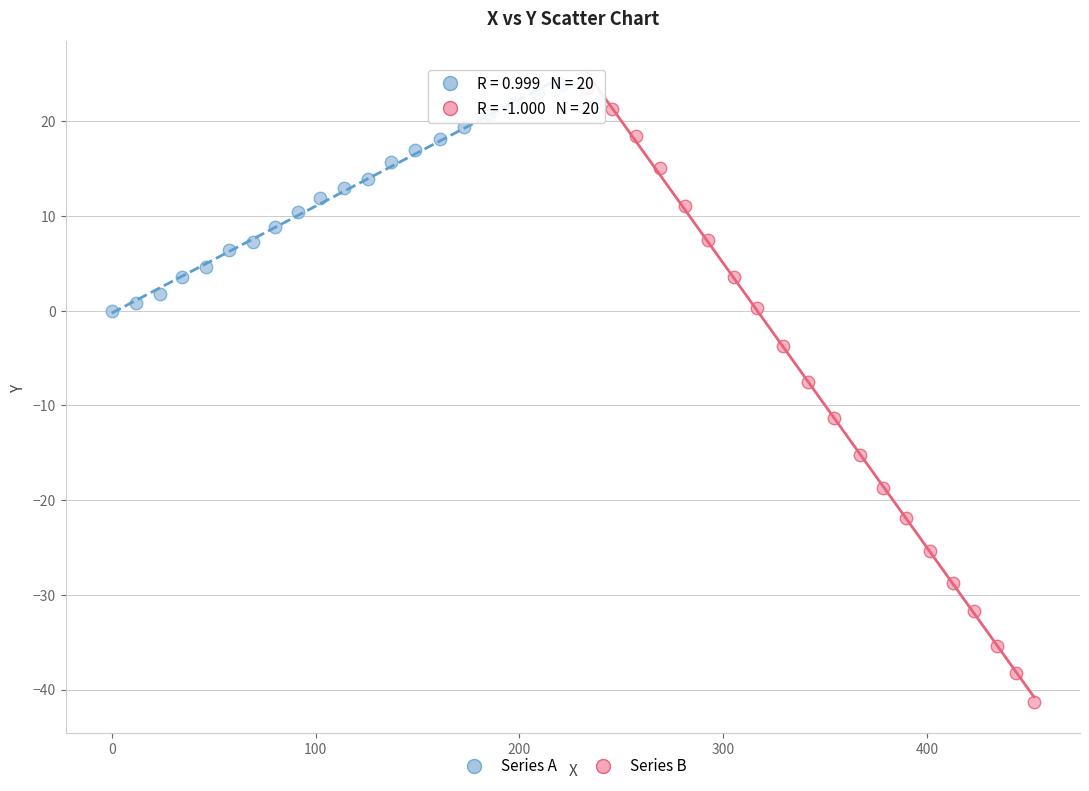

What are all the series names shown in the legend?

Series A, Series B